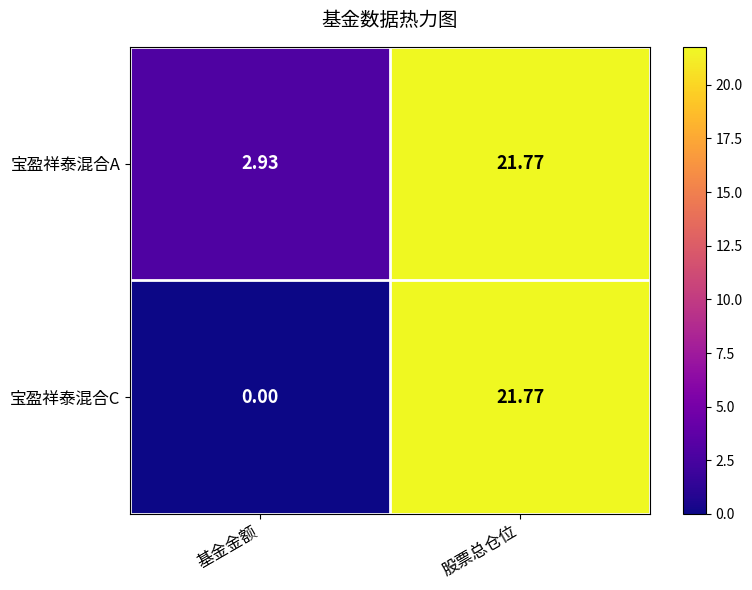

At which label does 宝盈祥泰混合A first exceed 21?

股票总仓位